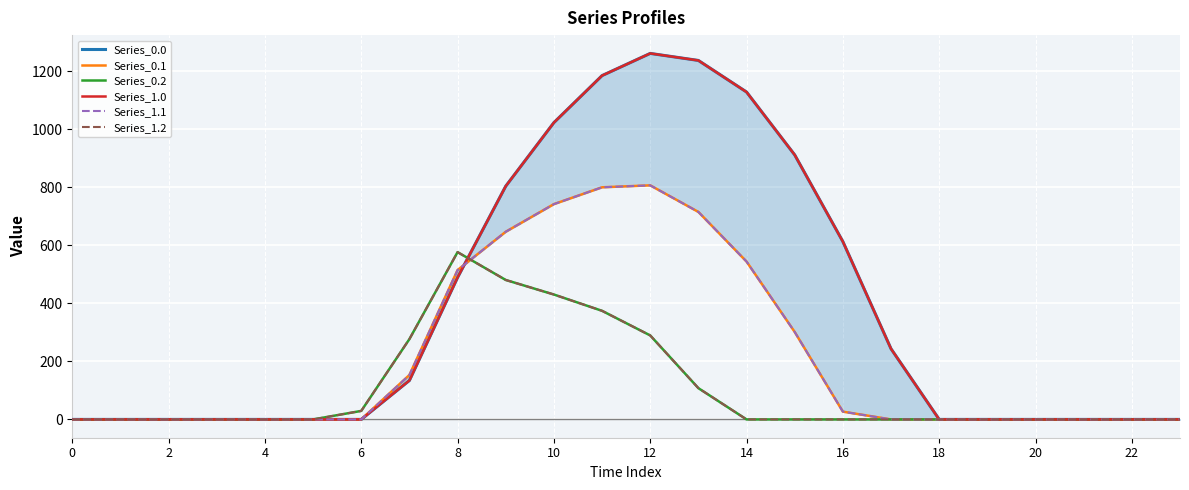

Which series has the widest spread of values?

Series_0.0